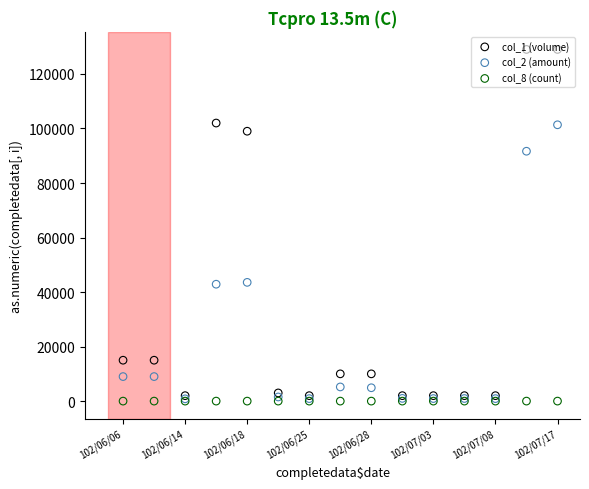

Which series has the largest total across all categories?

col_1 (volume)